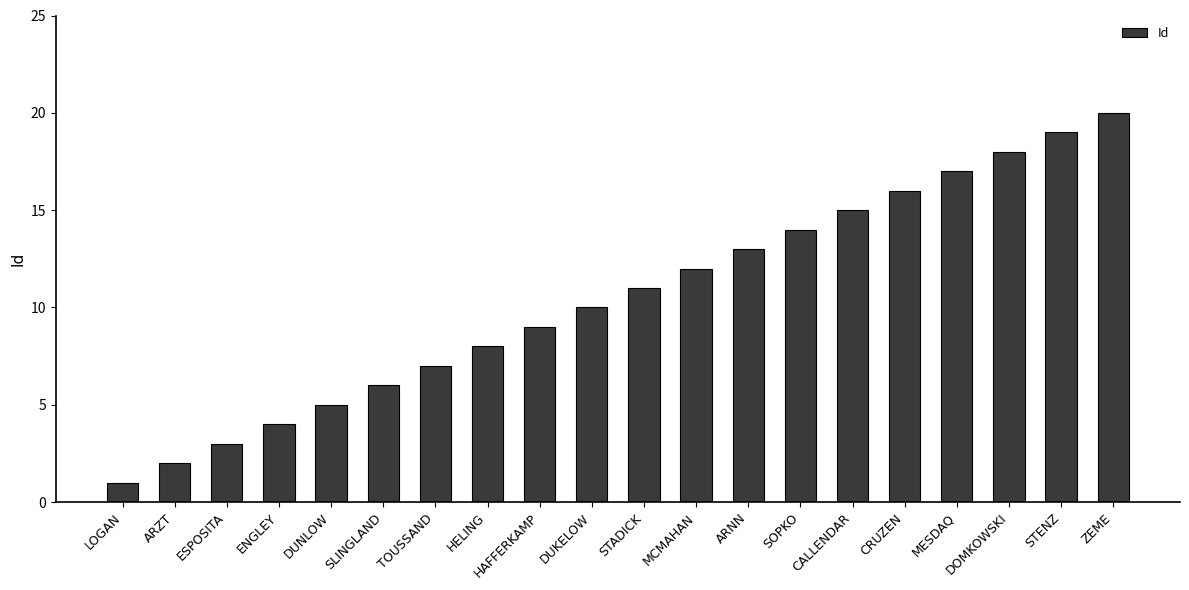

How many categories are shown in the chart?

20